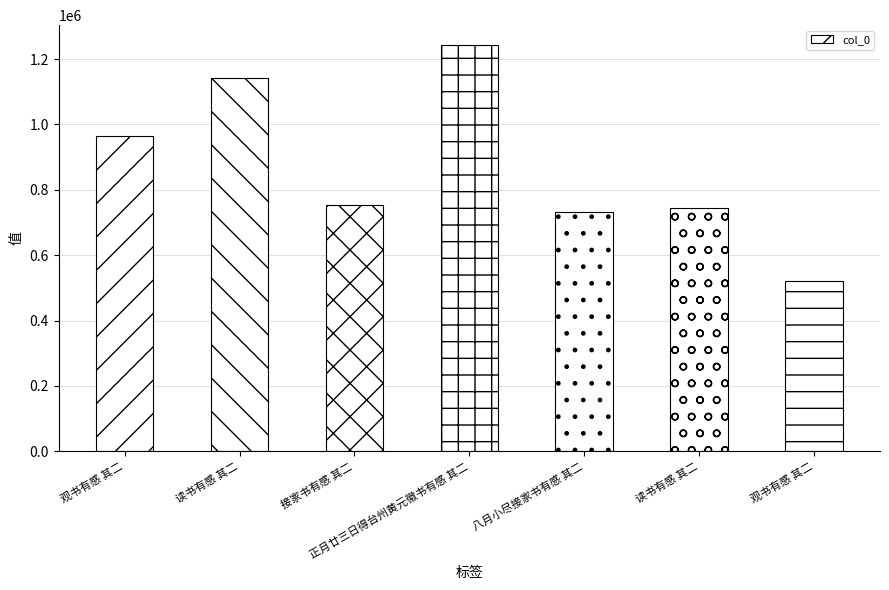

How many bars are there in total?

7